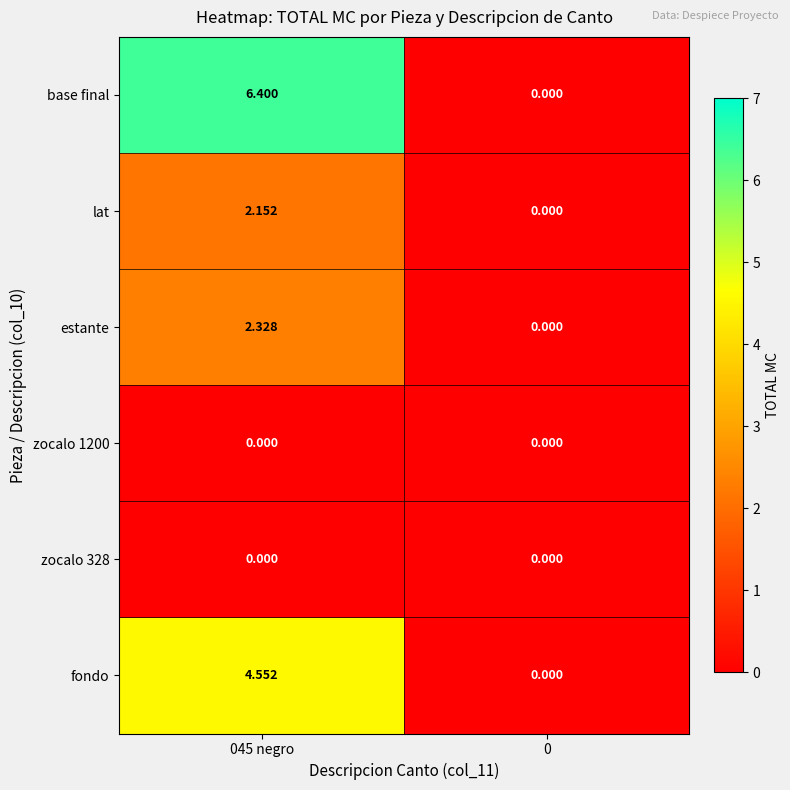

Which series has the widest spread of values?

base final